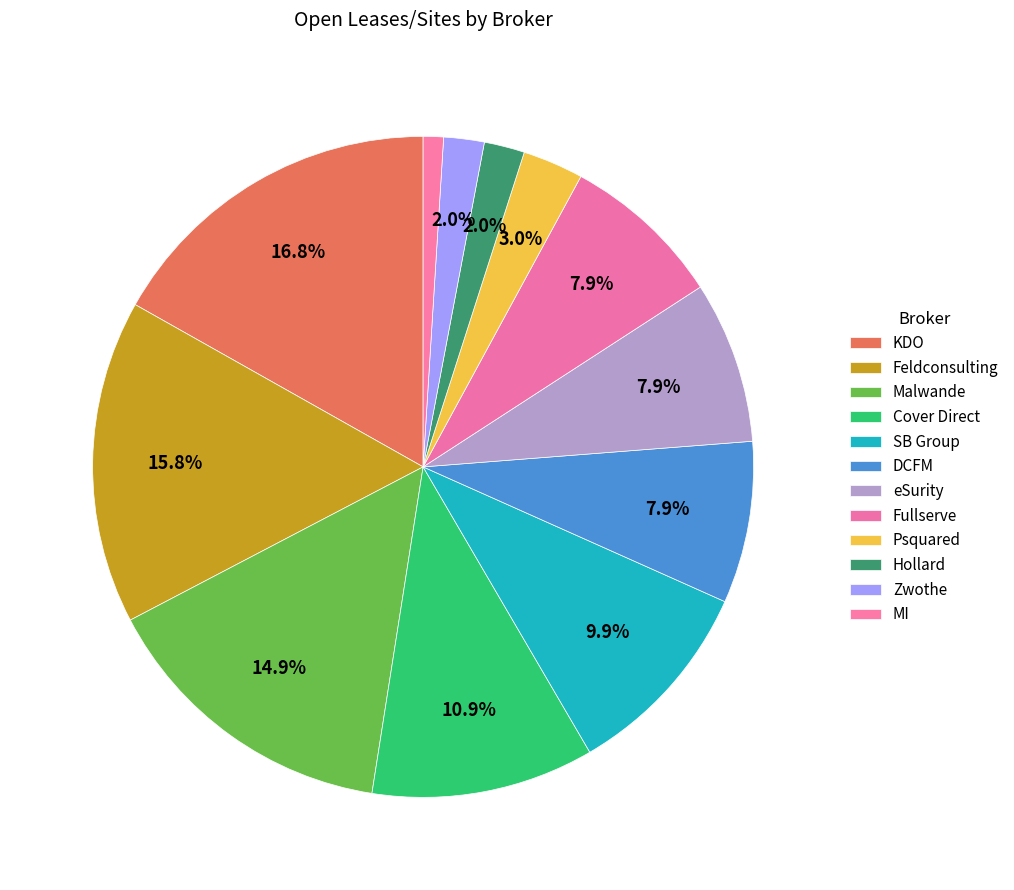

Between Psquared and SB Group, which is larger?

SB Group